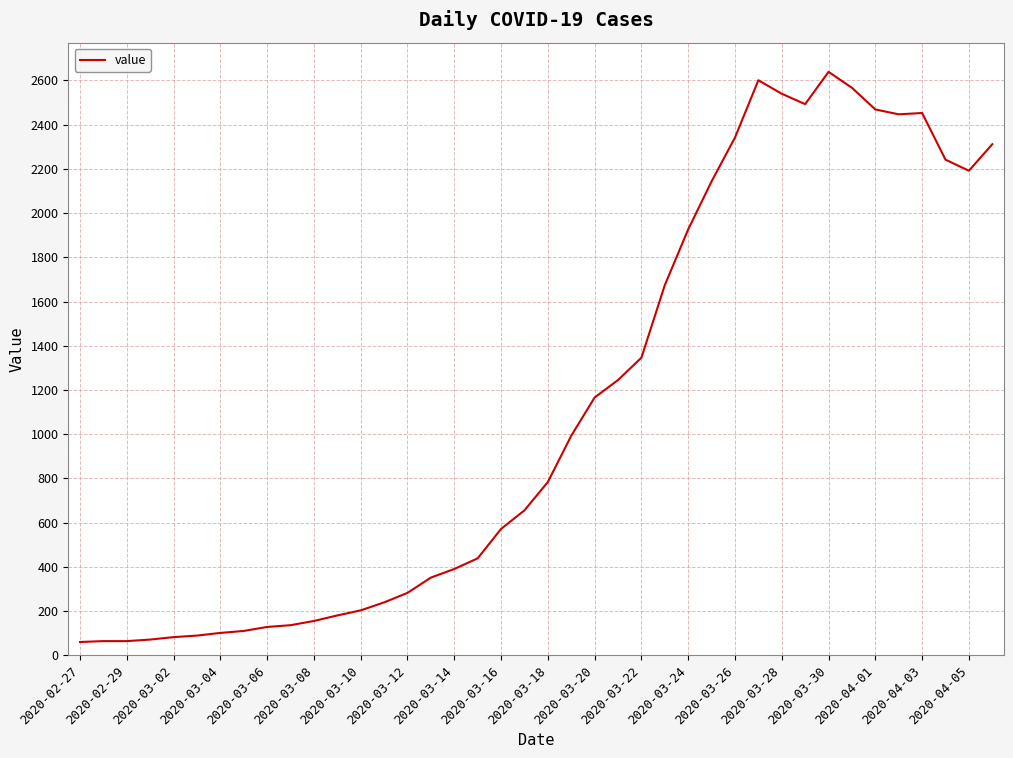

What is the maximum value shown in the chart?

2638